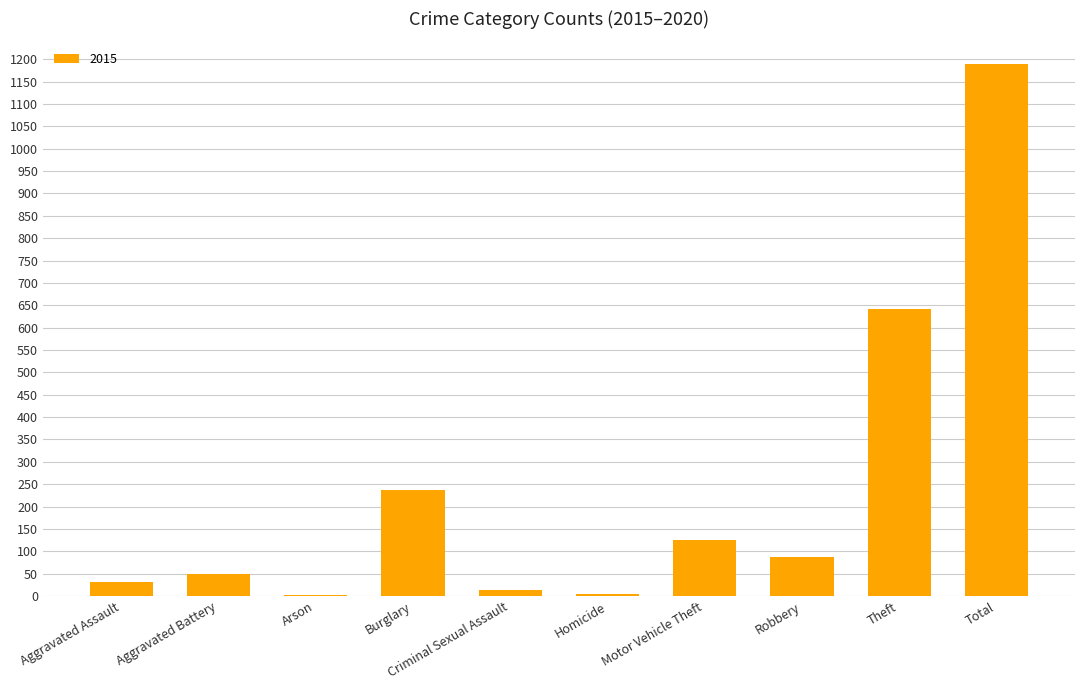

Which category has the highest value across all series?

Total